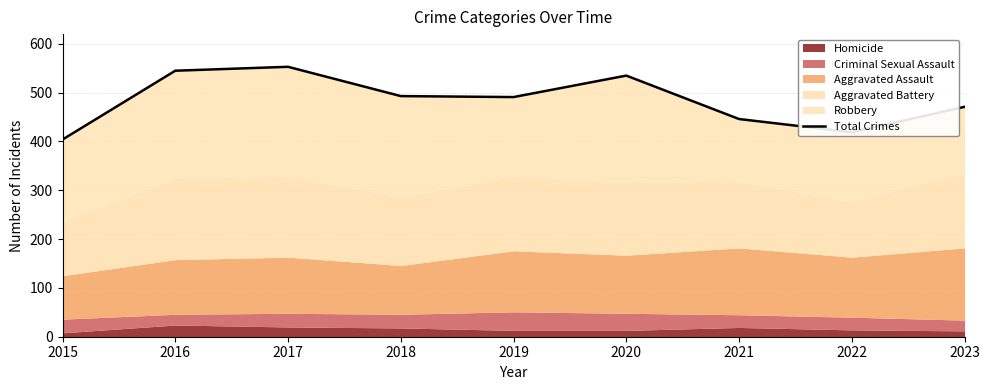

Reading right to left, transcribe all the data shown in this chart.

2023=471	2022=419	2021=446	2020=535	2019=491	2018=493	2017=553	2016=545	2015=404